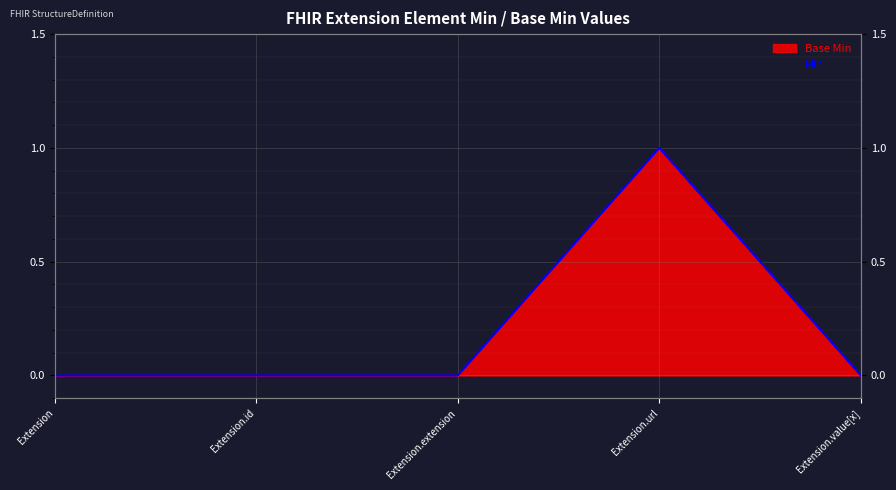

Which label corresponds to the smallest value in the chart?

Extension